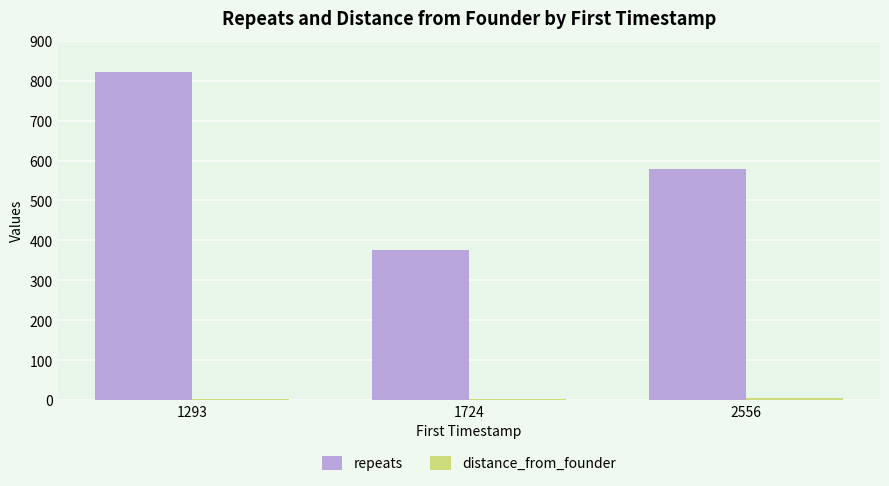

What is the difference between the highest and lowest values at 1293?

819